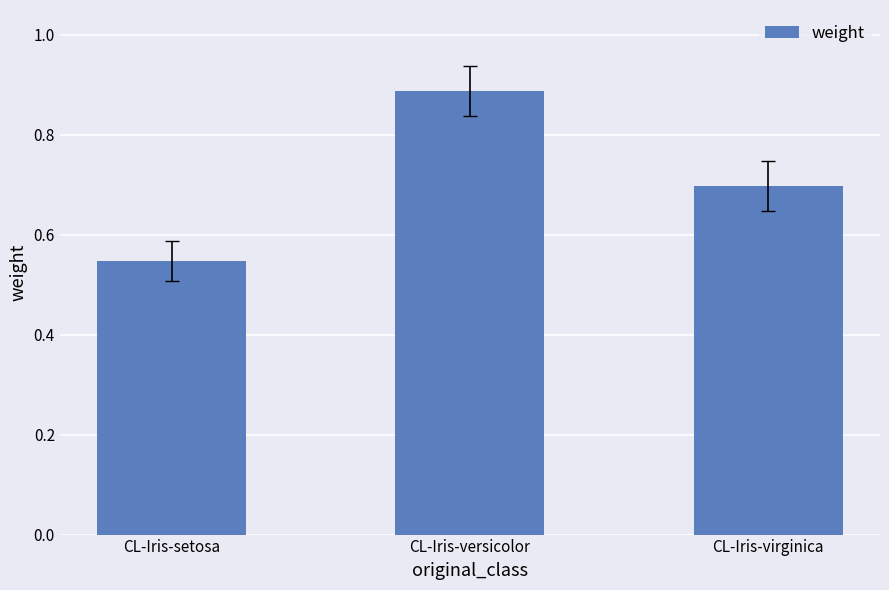

Where is the data nearest to the value 0?

CL-Iris-setosa